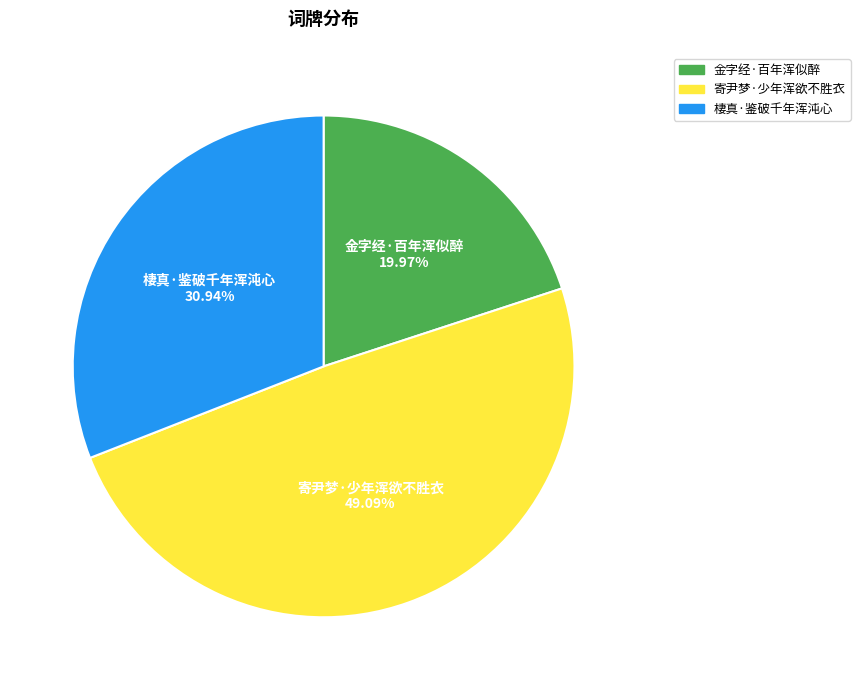

Does 金字经·百年浑似醉 account for over 50% of the chart?

No